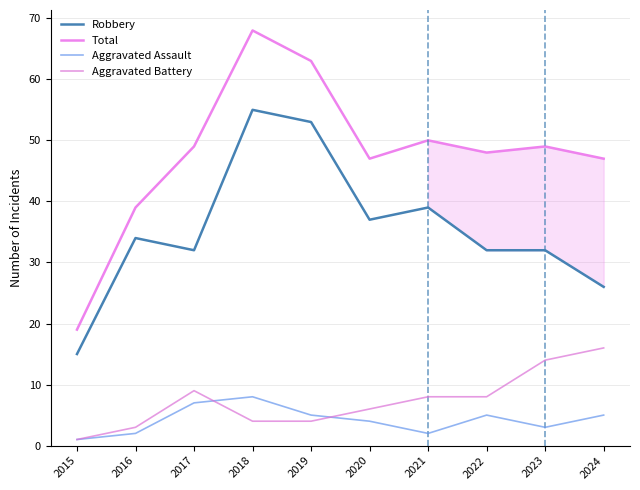

At which category is the sum across all series the highest?

2018